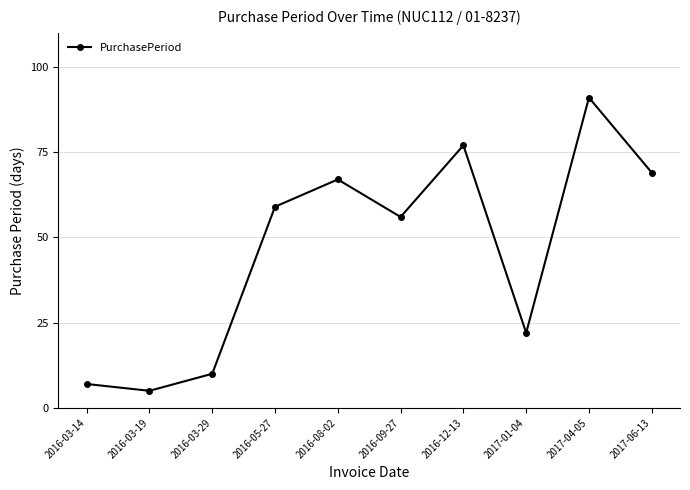

List the labels in order of value, smallest first.

2016-03-19, 2016-03-14, 2016-03-29, 2017-01-04, 2016-09-27, 2016-05-27, 2016-08-02, 2017-06-13, 2016-12-13, 2017-04-05